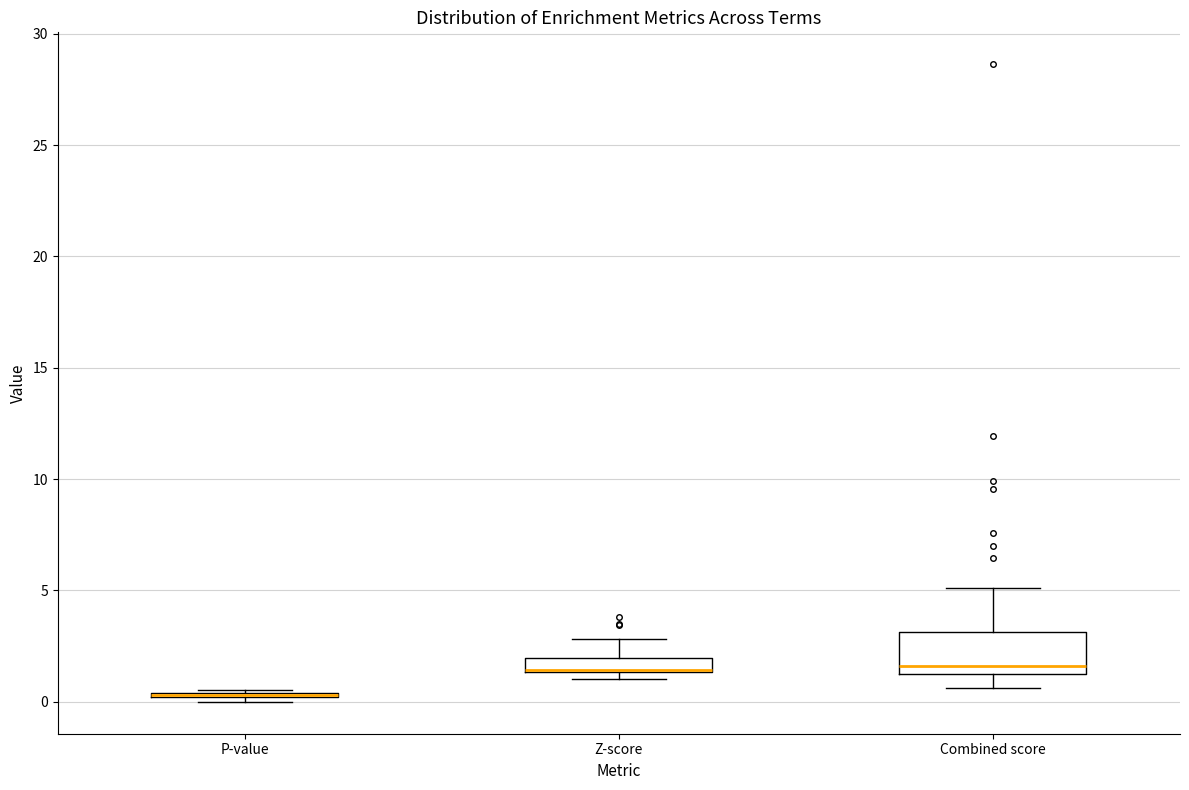

Which box is the tallest, from its lower edge to its upper edge?

Combined score